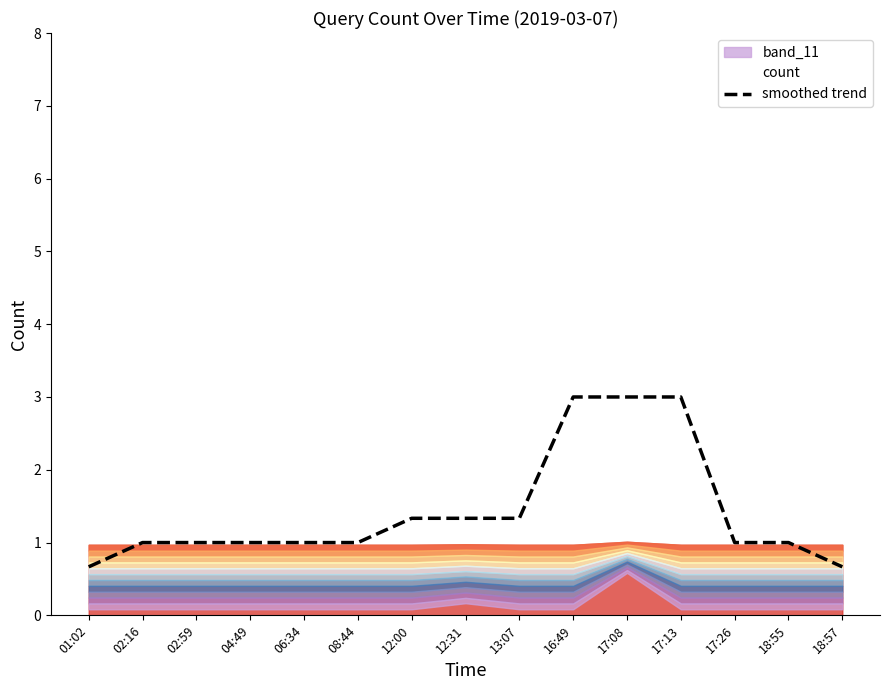

How many values are between 1 and 2?

10